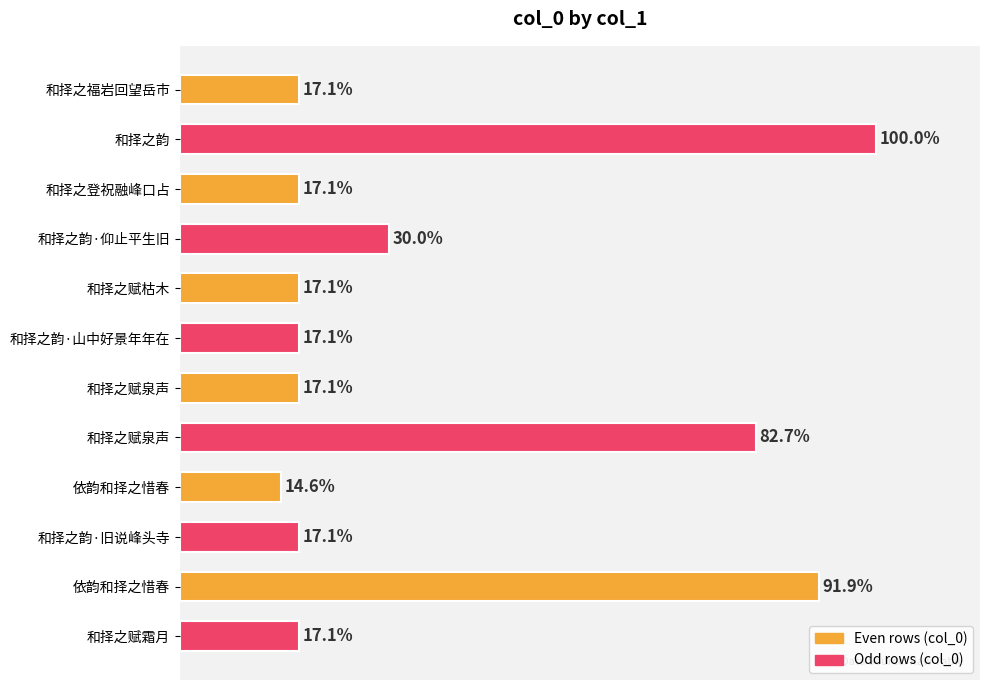

Are the bars horizontal?

Yes